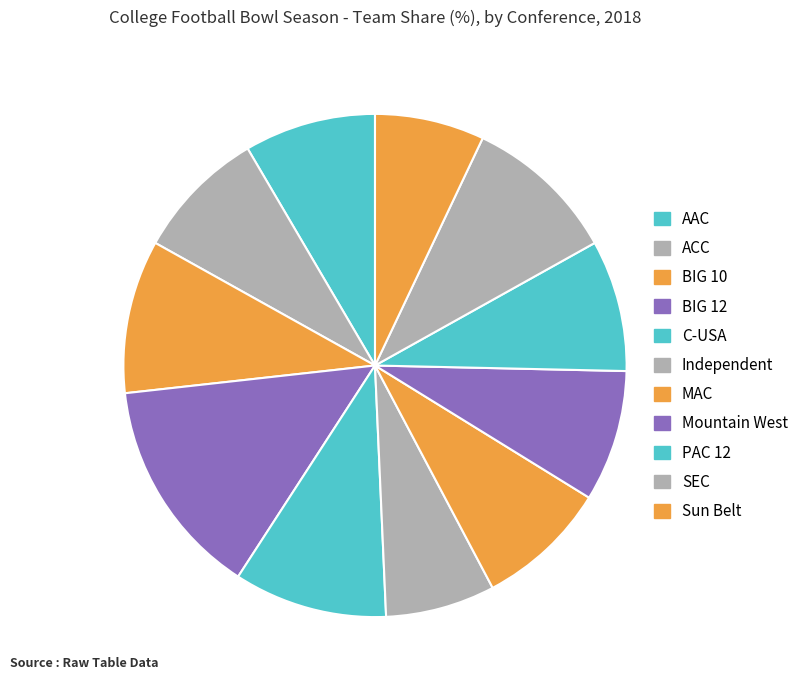

To the nearest percent, what is the combined percentage of Independent and ACC?

15%